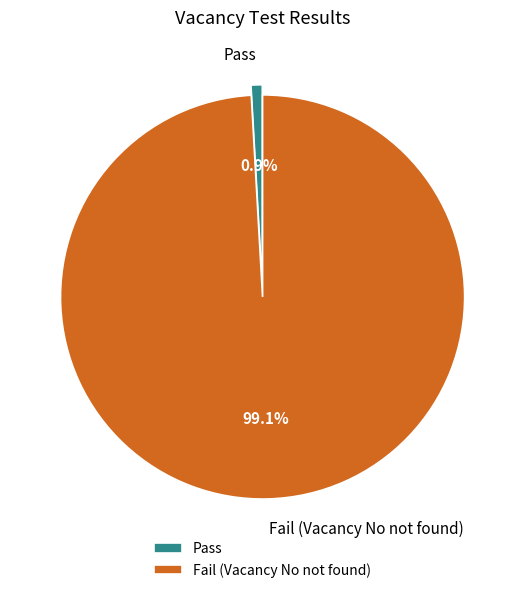

What percentage do Pass and Fail (Vacancy No not found) together represent?

100.0%